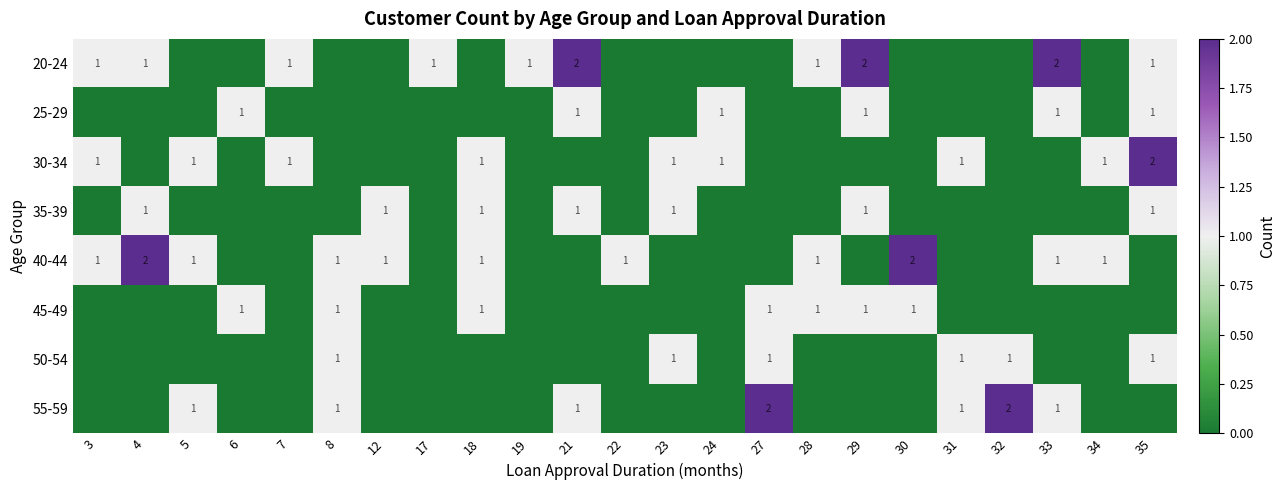

Between 27 and 7, which is larger?

7